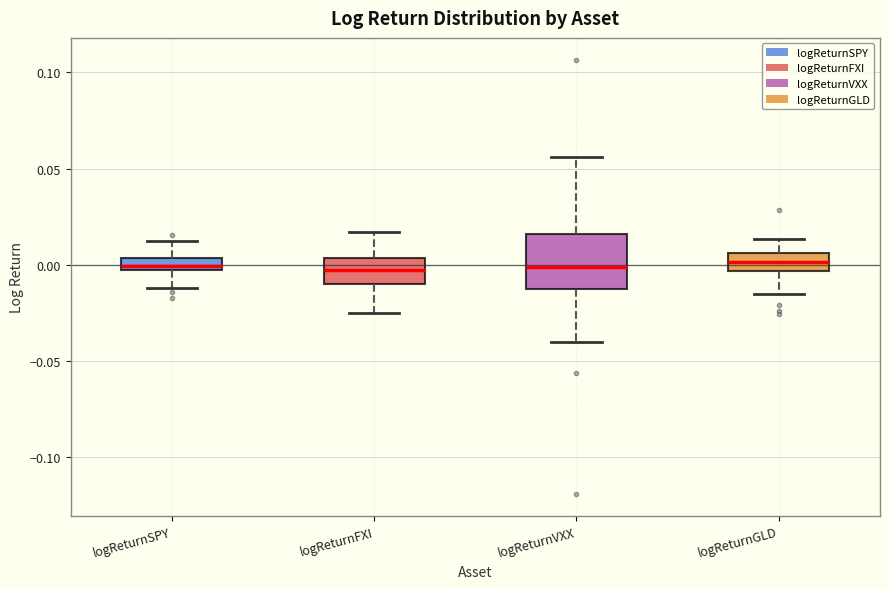

Which box is the tallest, from its lower edge to its upper edge?

logReturnVXX